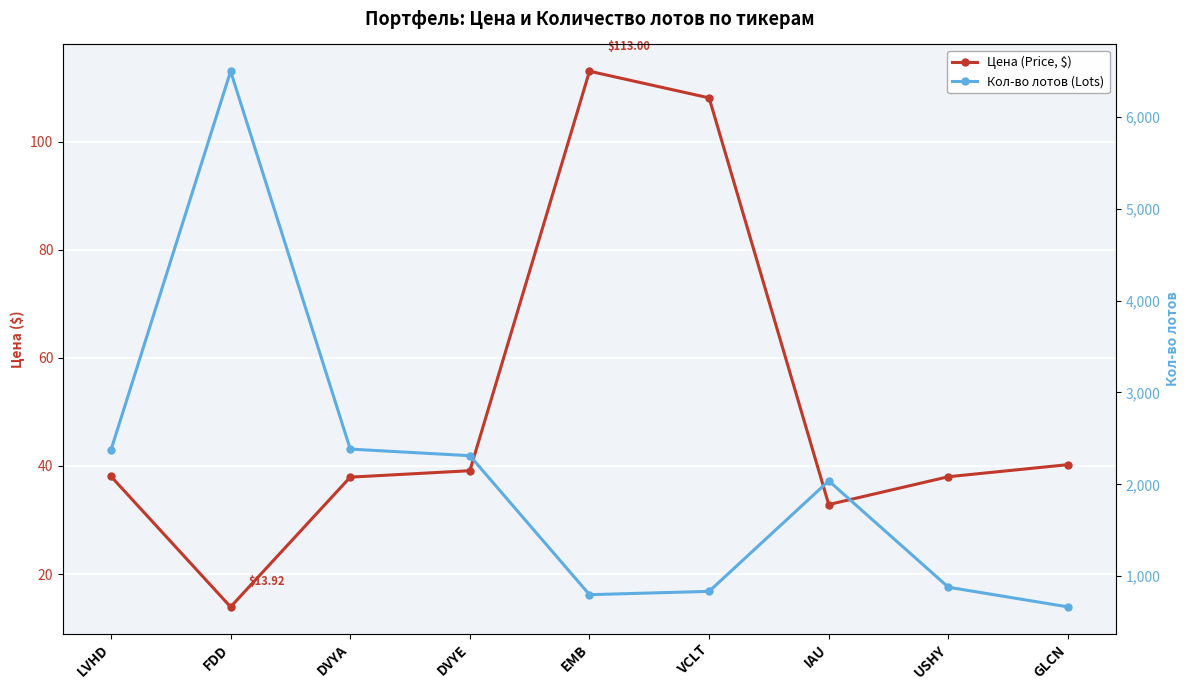

True or false: Кол-во лотов (Lots) and Цена (Price, $) intersect in this chart.

False